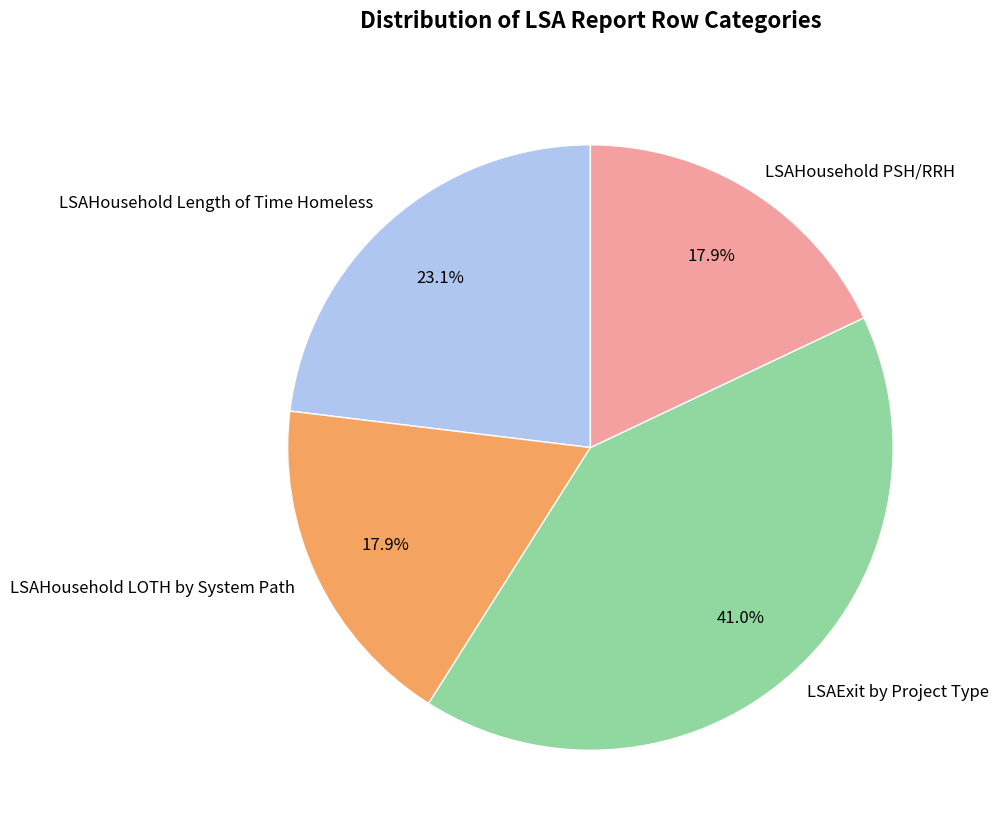

Between LSAHousehold Length of Time Homeless and LSAExit by Project Type, which is larger?

LSAExit by Project Type